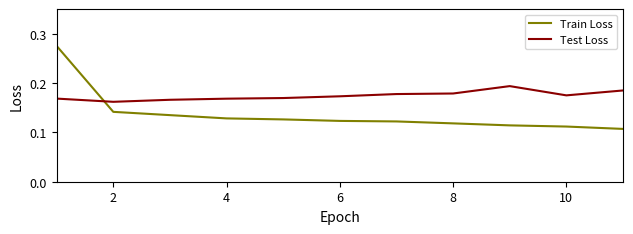

Rank the series by their average value, from highest to lowest.

Test Loss, Train Loss